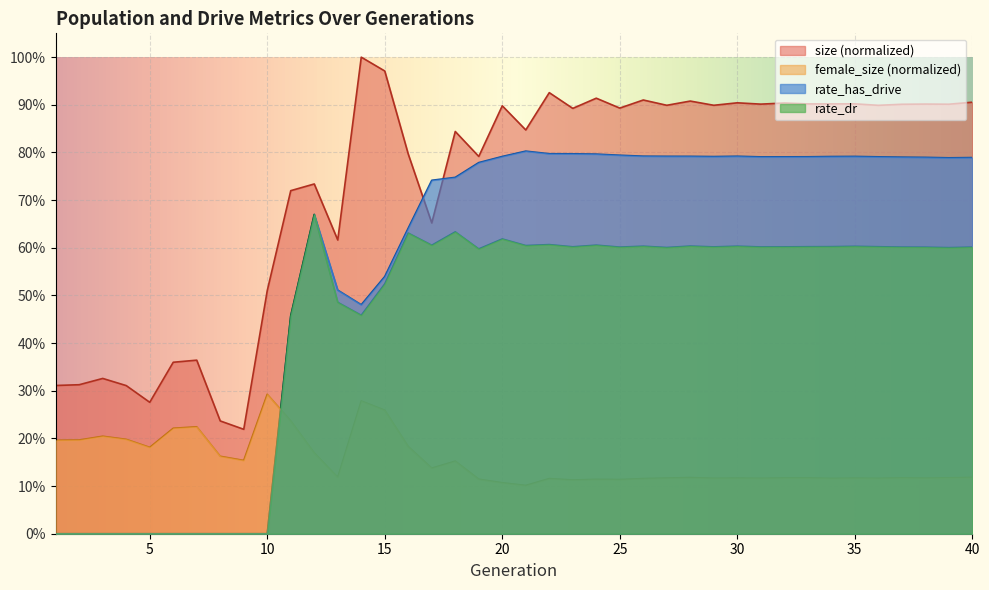

How many lines are shown in the chart?

4